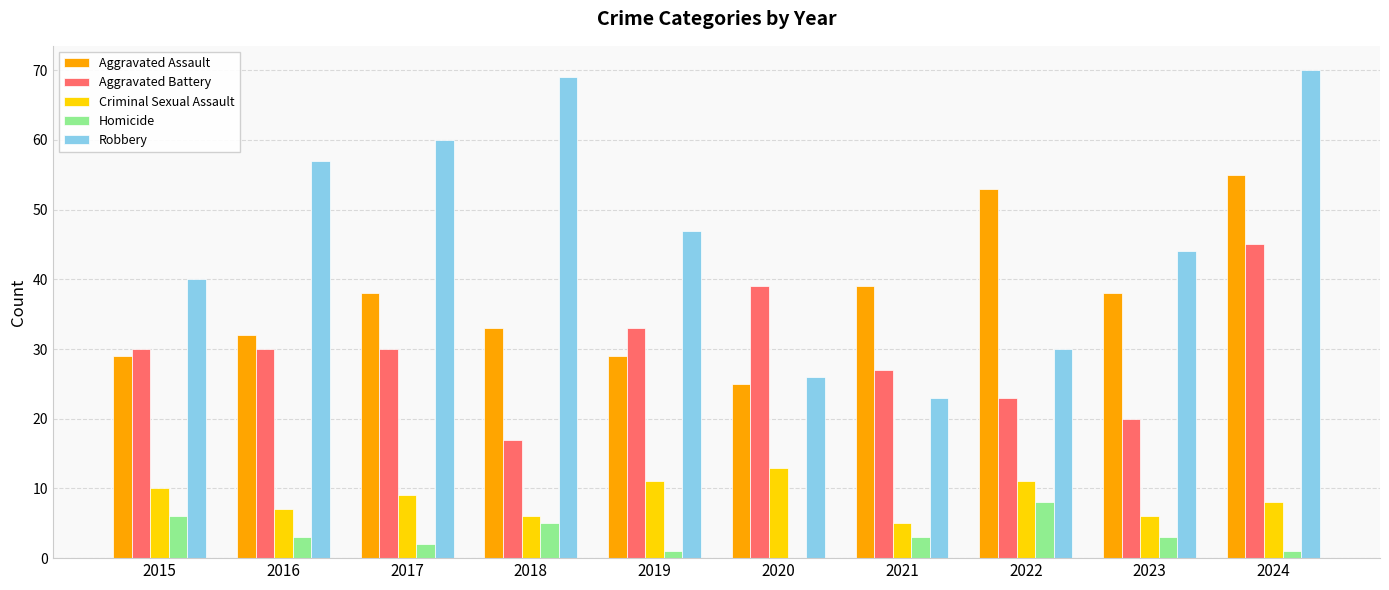

At which label is Robbery closest to 46?

2019